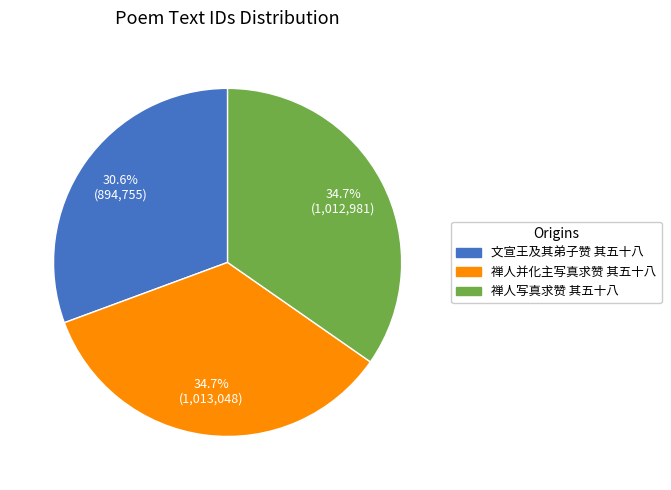

Is 文宣王及其弟子赞 其五十八 the majority of the pie?

No